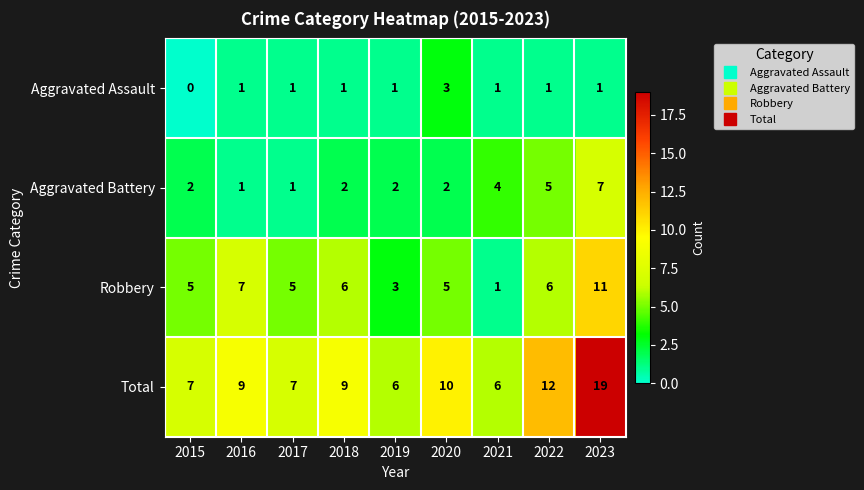

Rank the series by their maximum value, from lowest to highest.

Aggravated Assault, Aggravated Battery, Robbery, Total